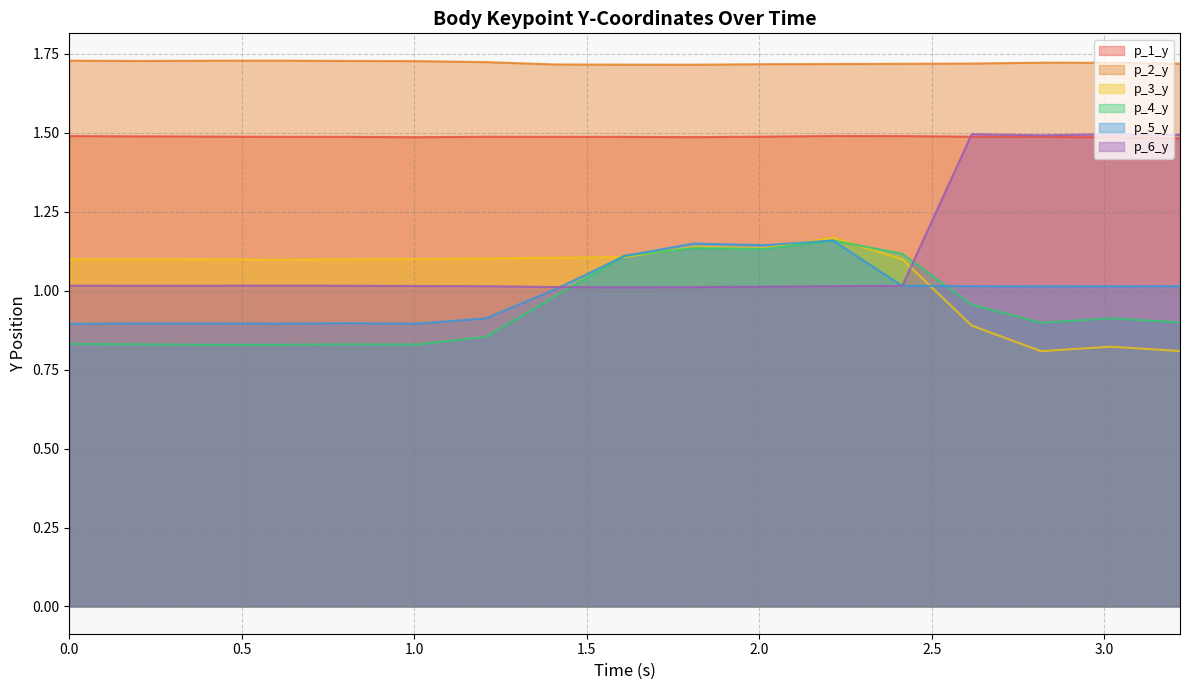

What is the sum of the p_4_y values at 3.0177268981933594 and 1.4085752964019775?

1.9